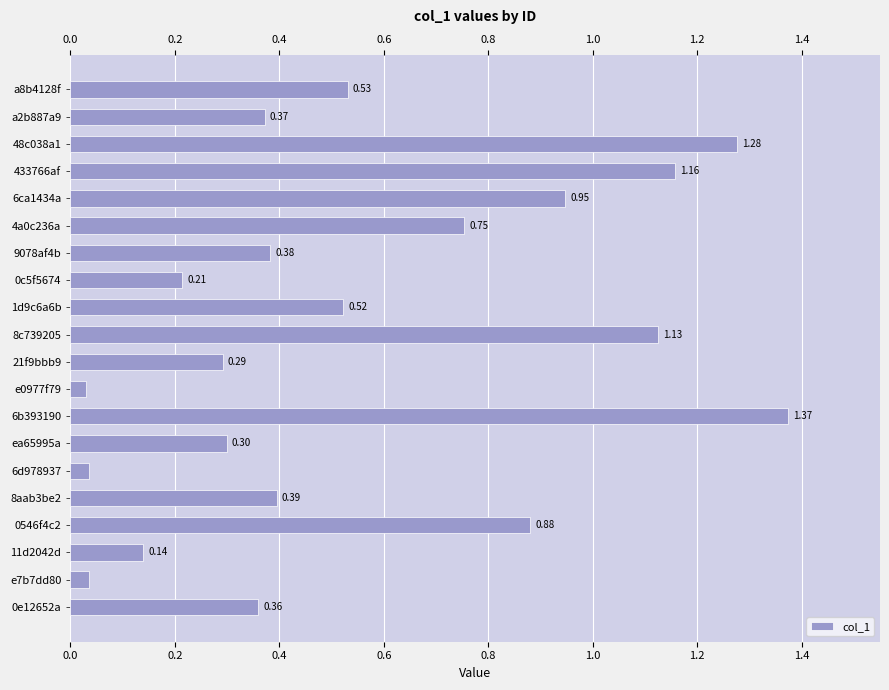

What is the sum of the values at 48c038a1 and a8b4128f?

1.8